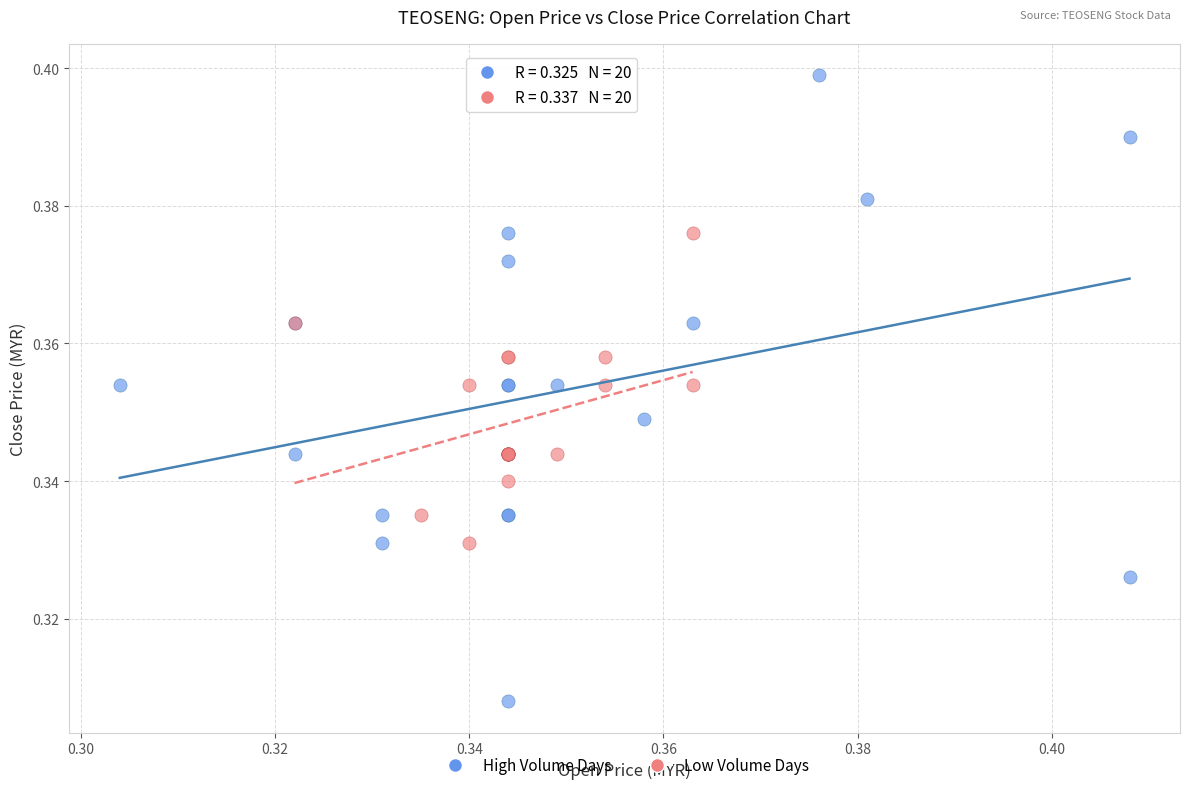

What are all the series names shown in the legend?

High Volume Days, Low Volume Days